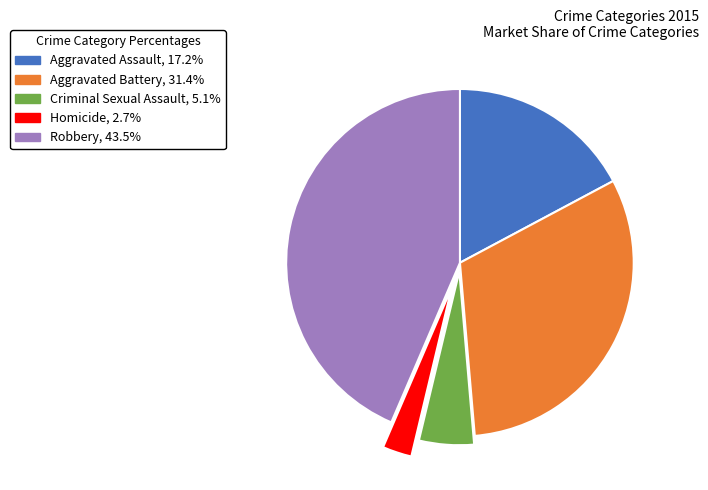

How many segments does this pie chart have?

5